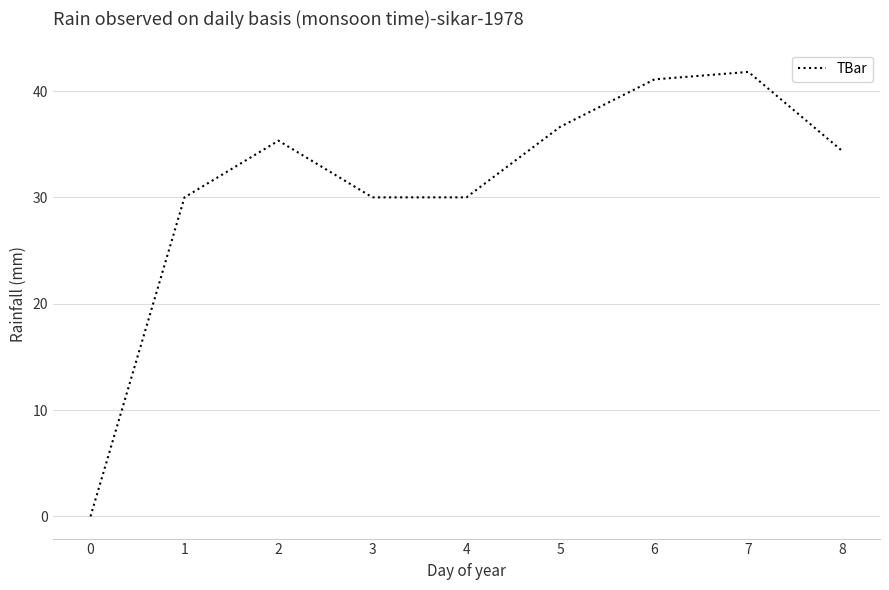

What is the change in value from 3 to 8?

+4.4